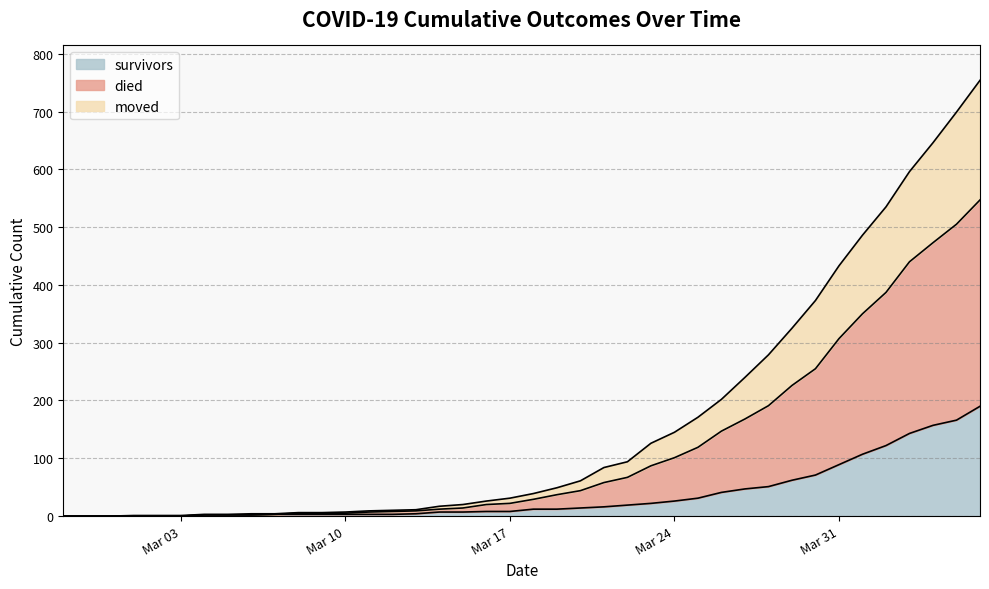

True or false: died and survivors intersect in this chart.

False